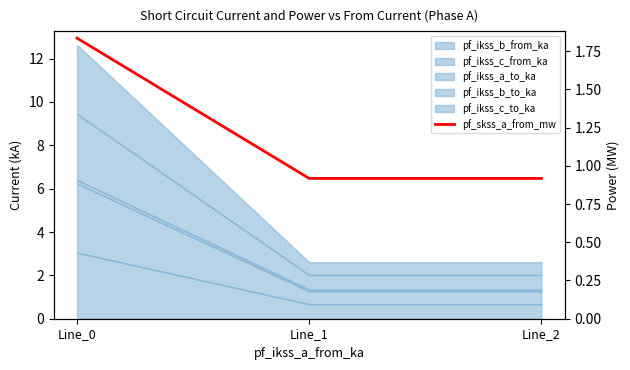

The value at Line_1 is 1.4. True or false?

False